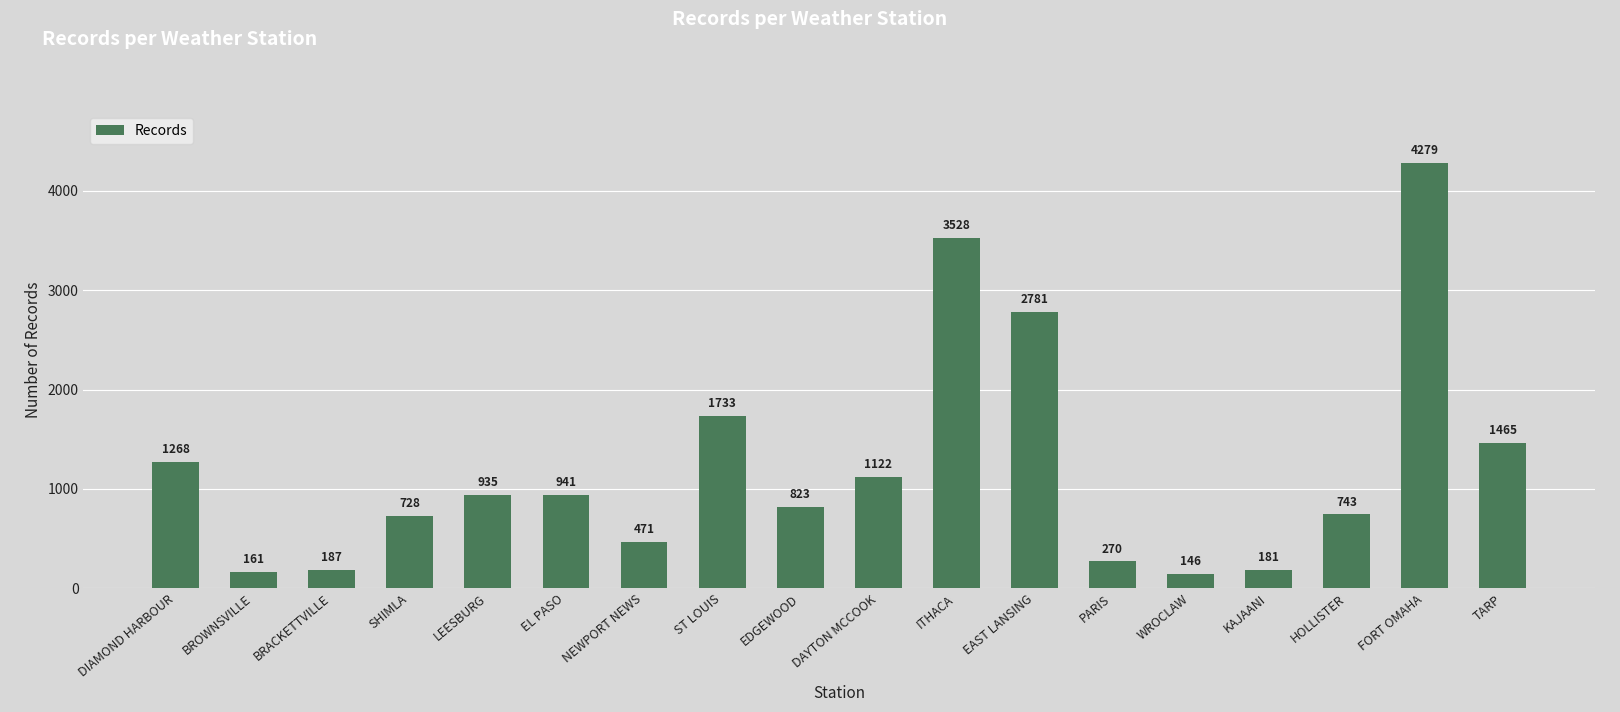

How many series are shown in this chart?

1